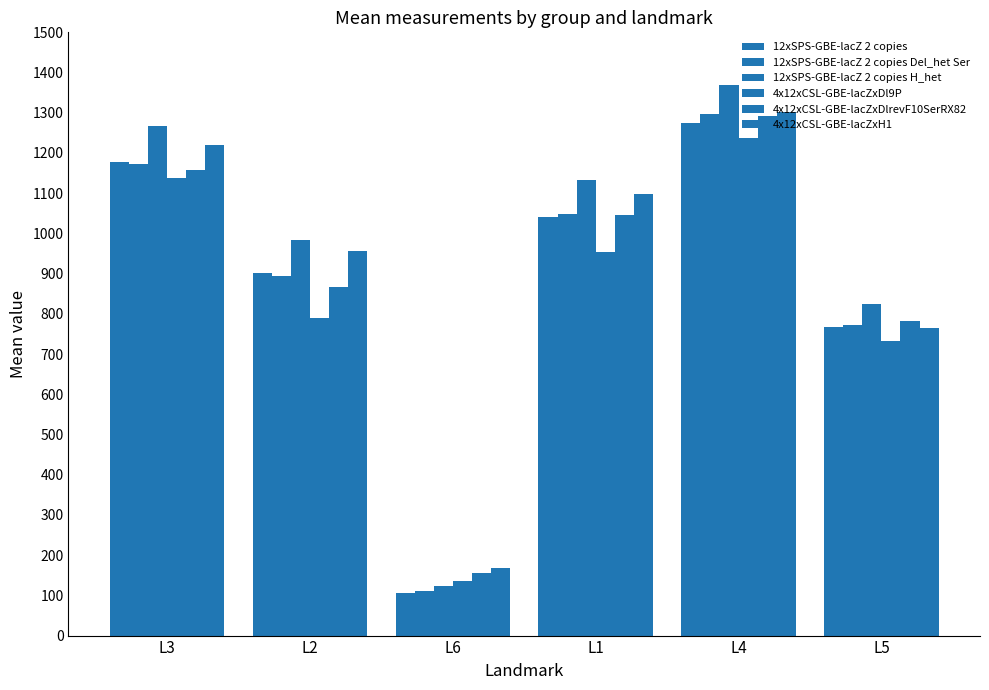

The 4x12xCSL-GBE-lacZxH1 series shows 167.0 at L6. True or false?

True